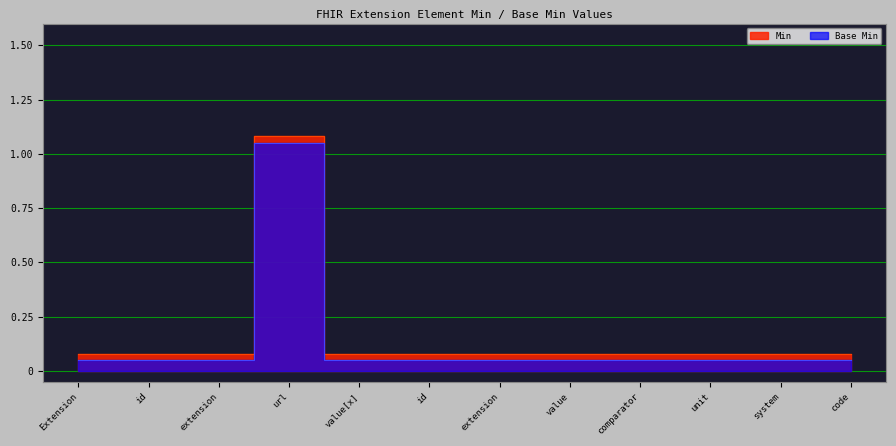

What is the value of the Base Min point at the 3rd from the left?

0.1